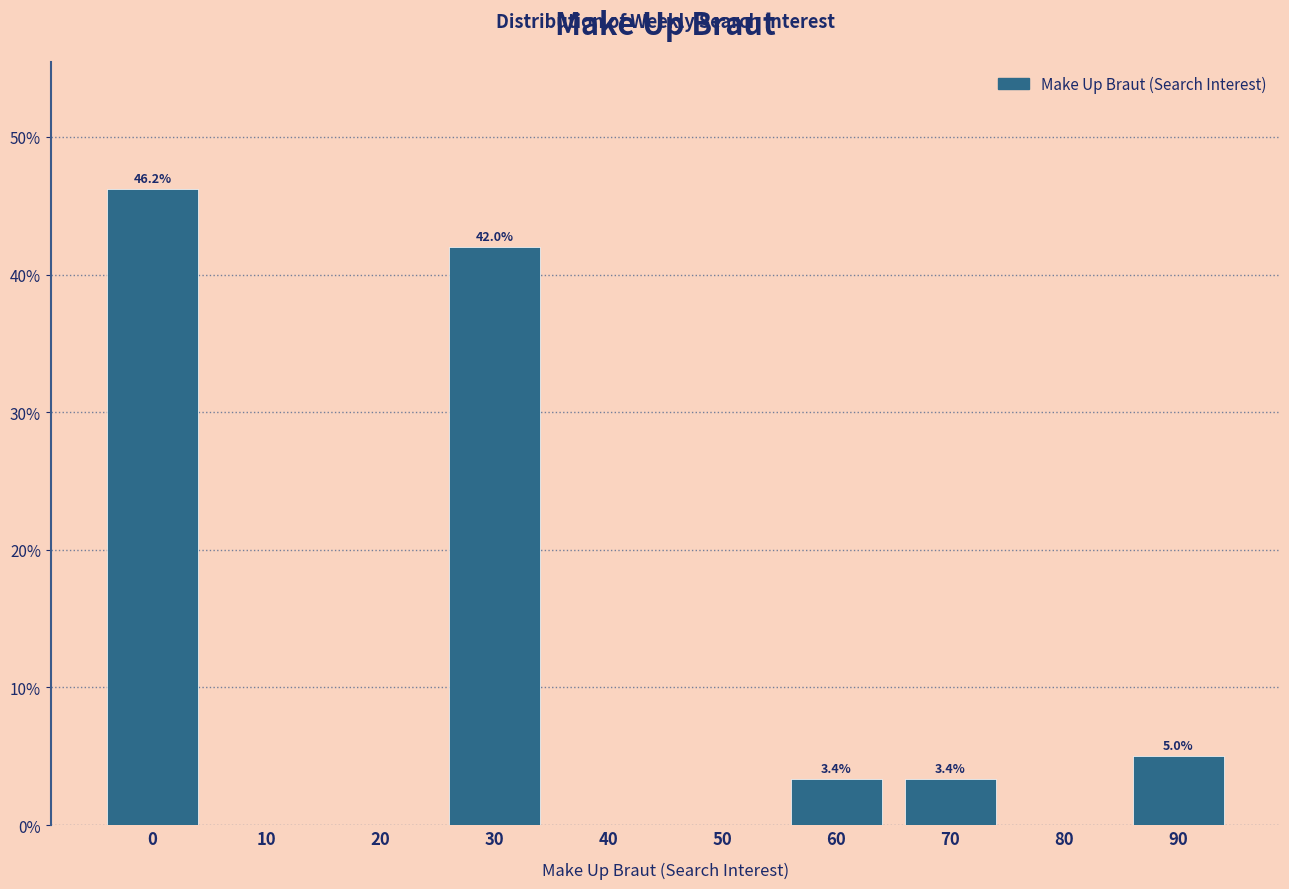

Reading right to left, transcribe all the data shown in this chart.

90=5.0	80=0.0	70=3.4	60=3.4	50=0.0	40=0.0	30=42.0	20=0.0	10=0.0	0=46.2